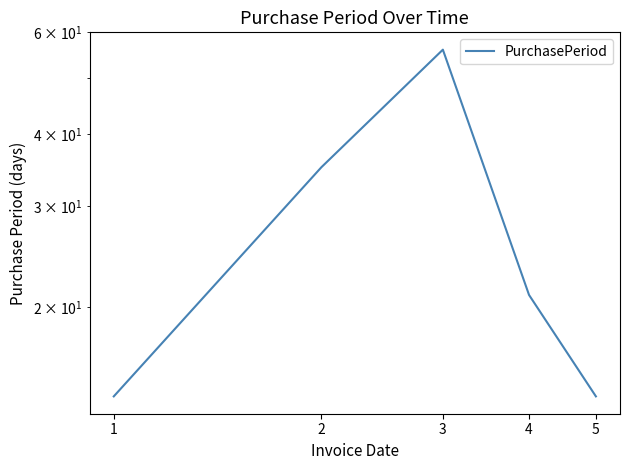

Between 5 and 1, which is larger?

5